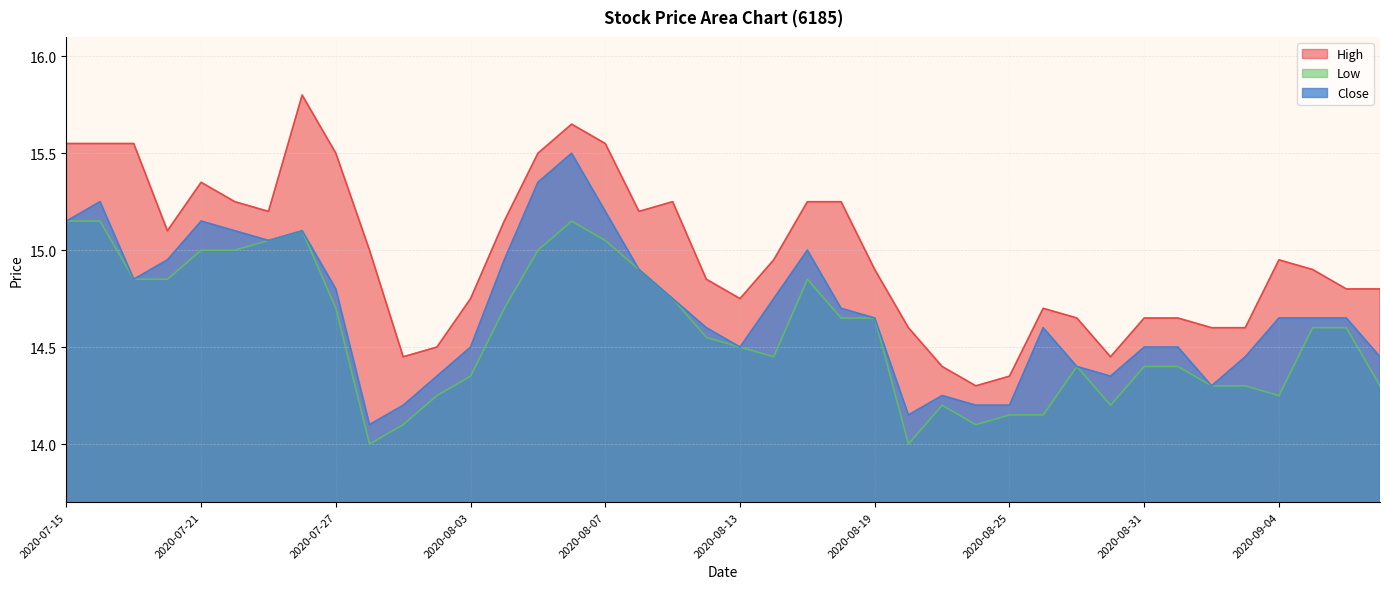

At which category is the sum across all series the highest?

2020-08-06